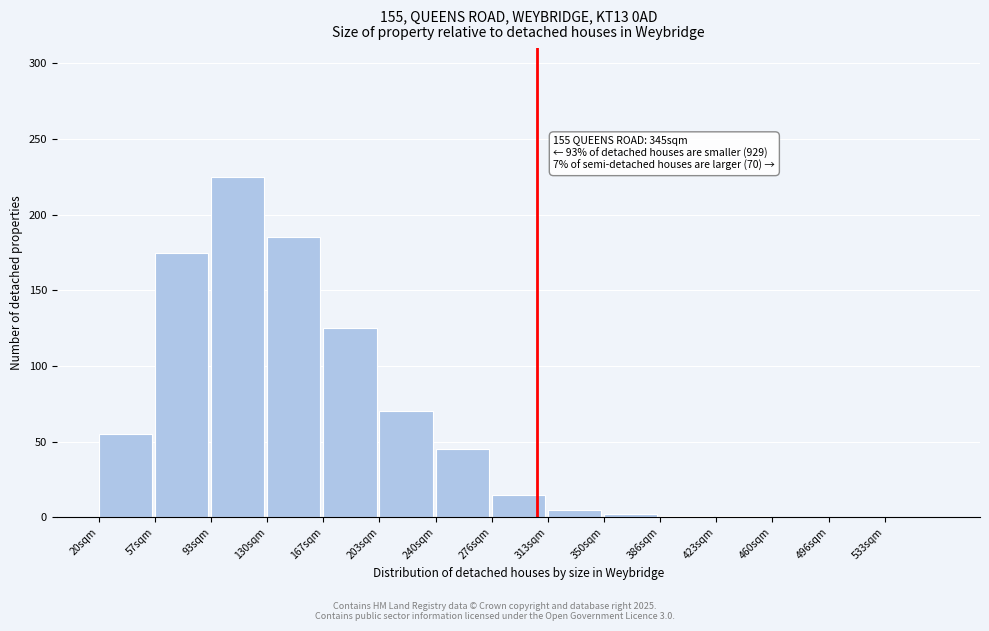

Where is the data nearest to the value 112?

167sqm